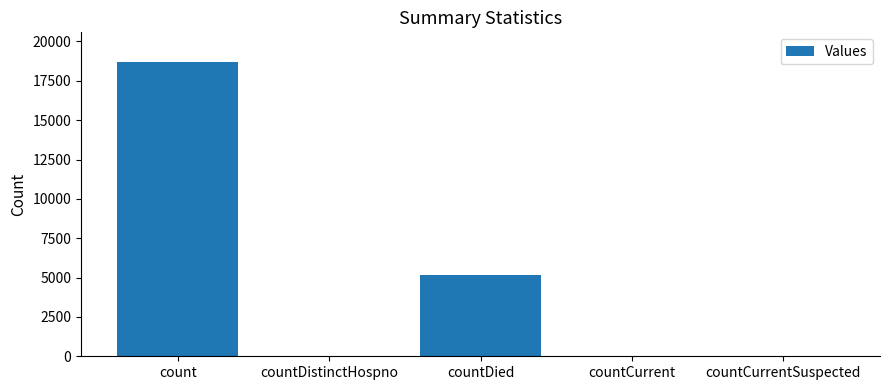

At which label is the value closest to 9354?

countDied